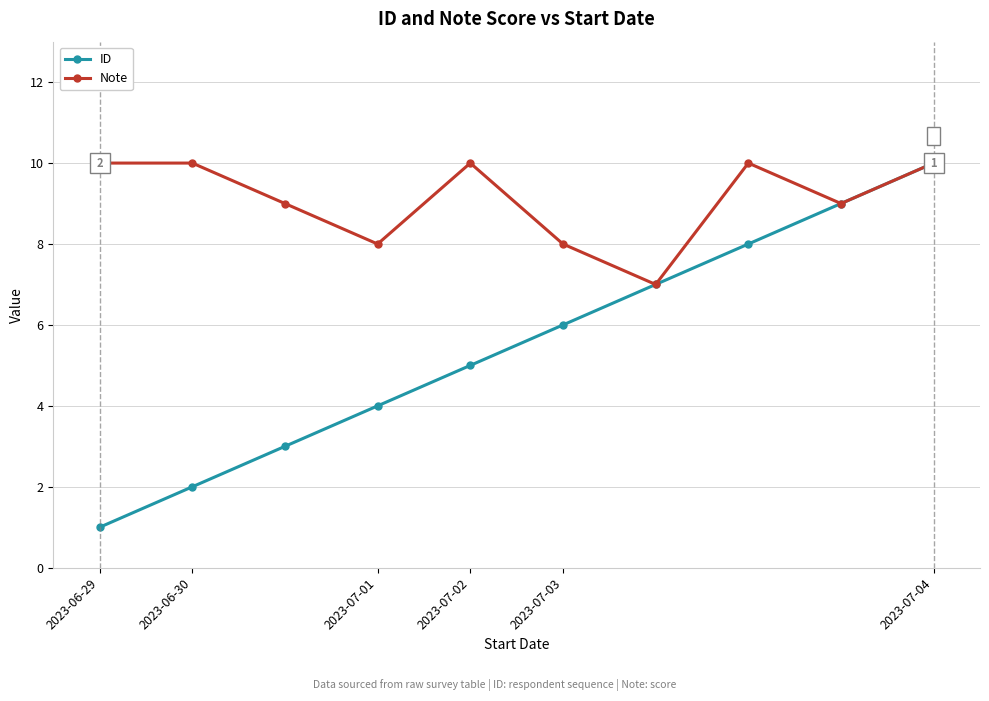

Which series has the largest range (max minus min)?

ID